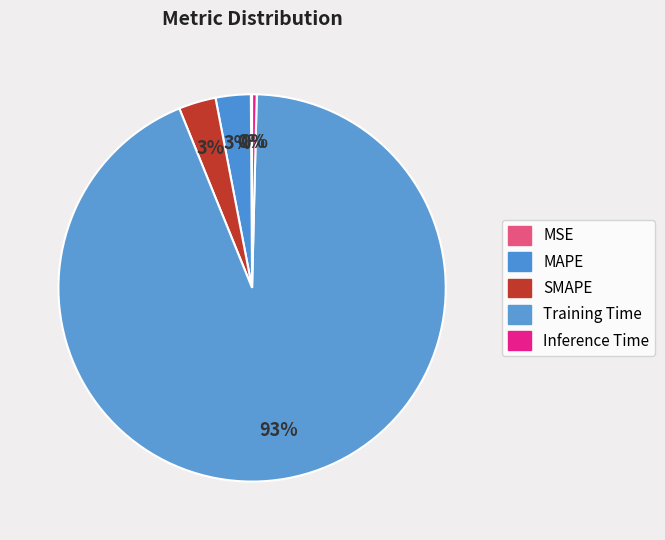

To the nearest percent, what percentage of the pie is Training Time?

93%